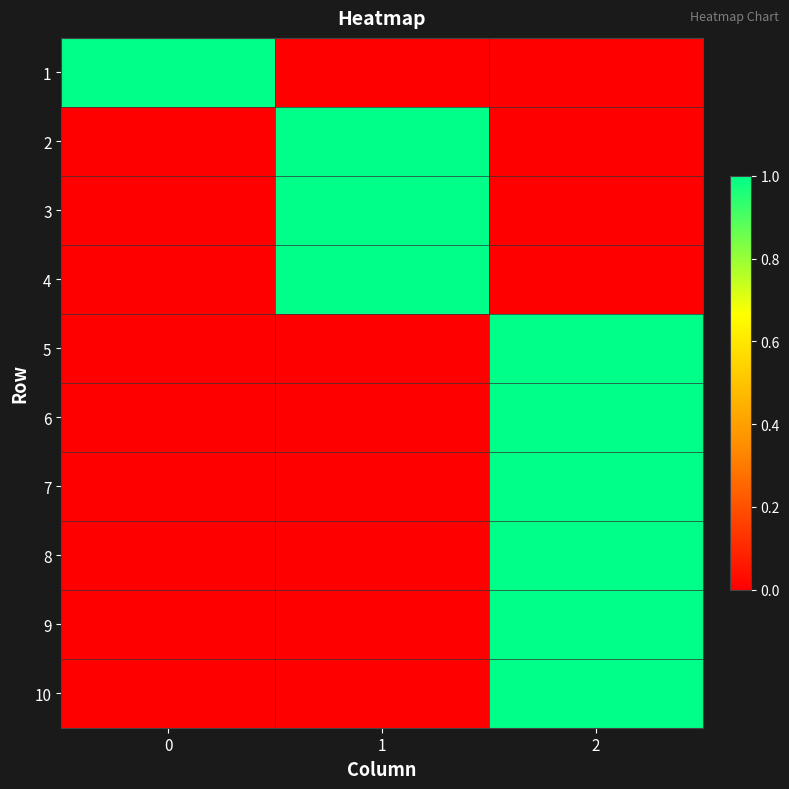

Rank the series by their maximum value, from highest to lowest.

1, 2, 3, 4, 5, 6, 7, 8, 9, 10